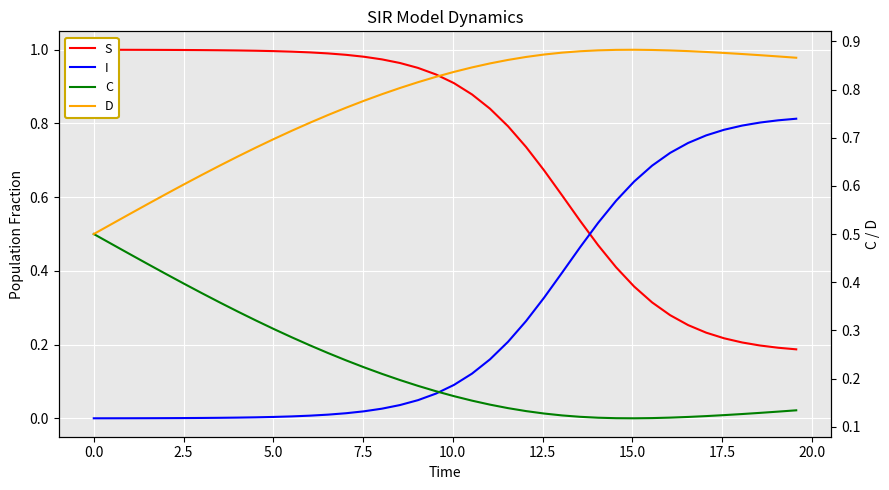

Which series has the largest total across all categories?

D